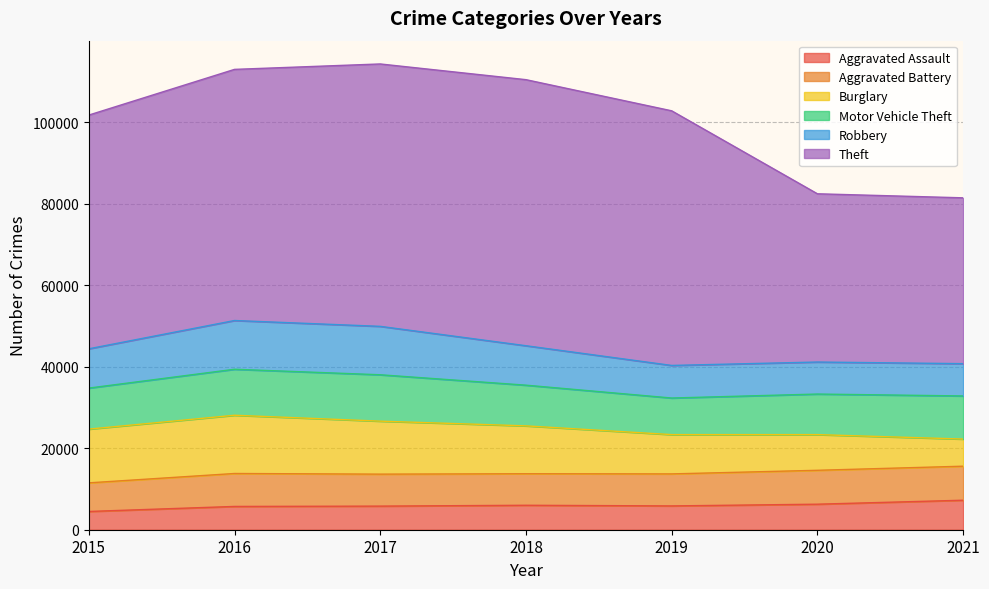

Reading right to left, extract all data points from this chart.

Aggravated Assault: 2021=7238	2020=6264	2019=5840	2018=6001	2017=5793	2016=5712	2015=4480
Aggravated Battery: 2021=8349	2020=8318	2019=7857	2018=7735	2017=7845	2016=8085	2015=7018
Burglary: 2021=6656	2020=8753	2019=9639	2018=11746	2017=13001	2016=14289	2015=13184
Motor Vehicle Theft: 2021=10580	2020=9953	2019=8978	2018=9983	2017=11380	2016=11286	2015=10068
Robbery: 2021=7922	2020=7856	2019=7994	2018=9679	2017=11880	2016=11960	2015=9638
Theft: 2021=40689	2020=41281	2019=62475	2018=65281	2017=64380	2016=61617	2015=57347